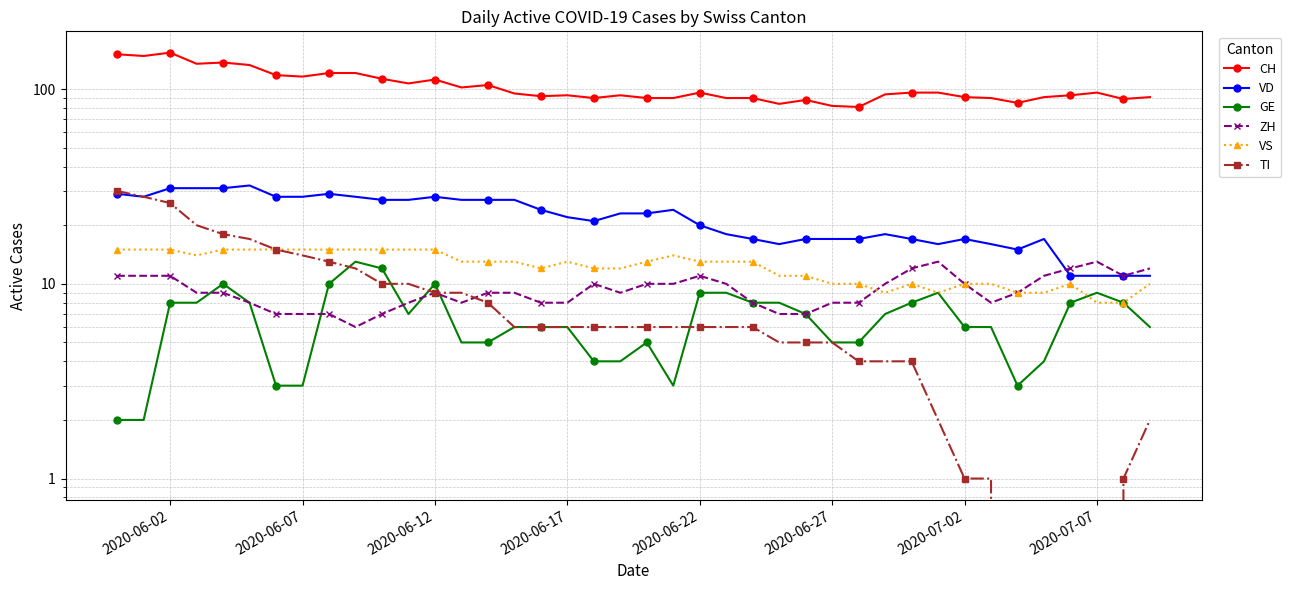

How many values in the VS series exceed 13?

14